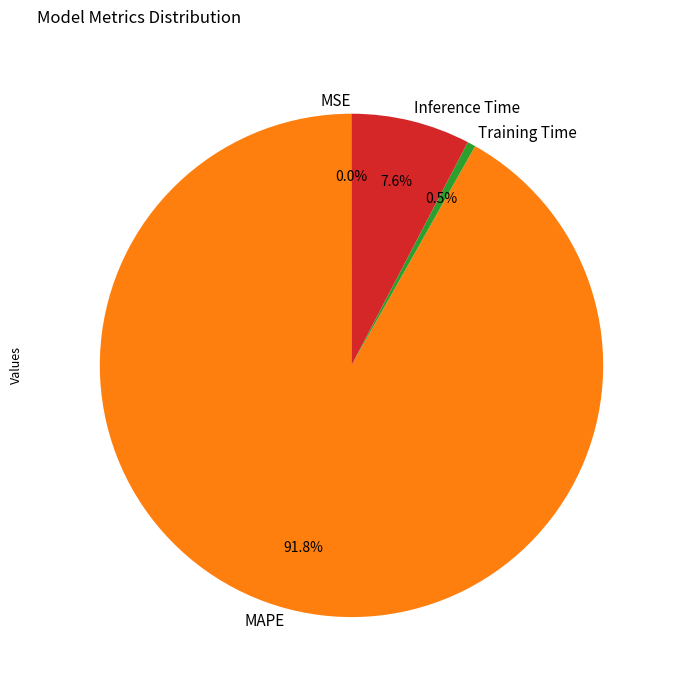

Which category has the biggest portion of the pie?

MAPE